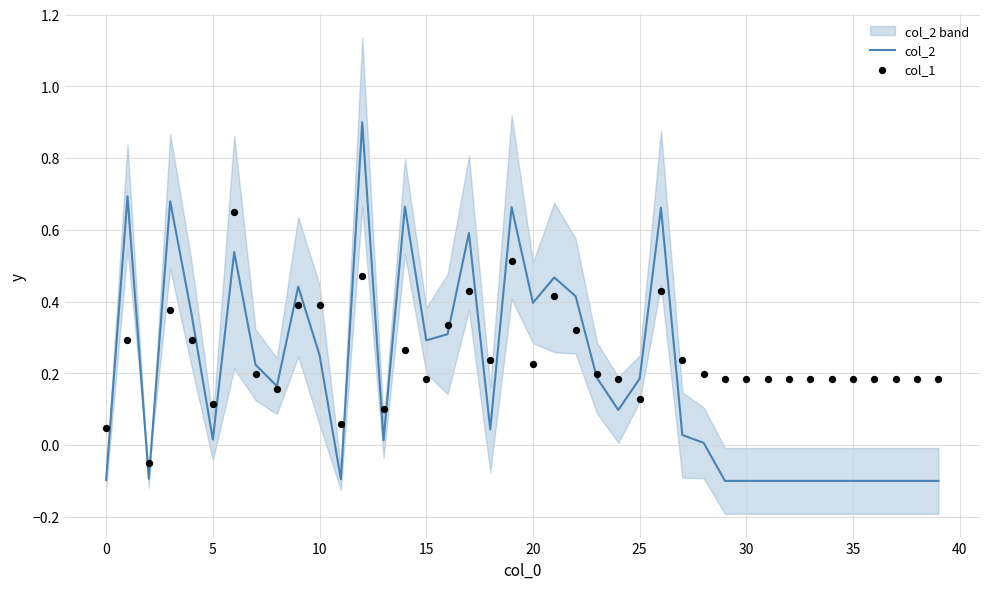

Which series contains the highest Y value?

col_2